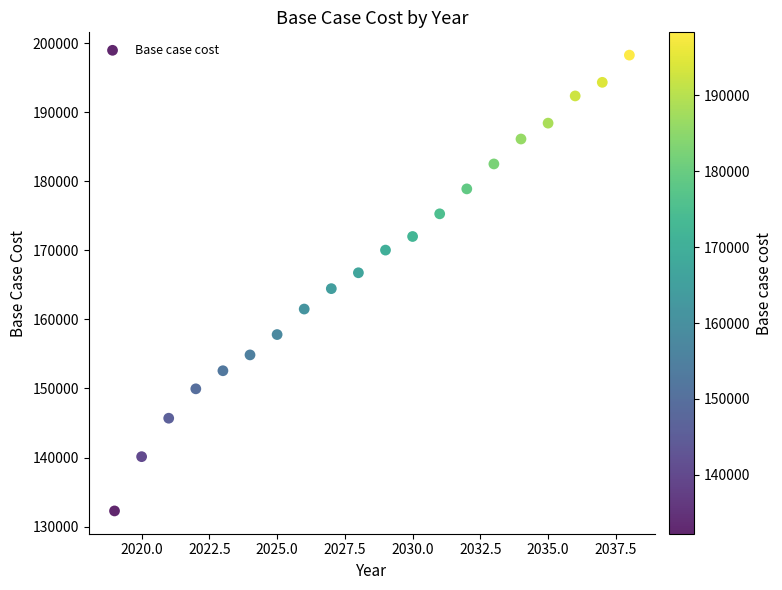

What is the range of Y values (max minus min)?

65993.3